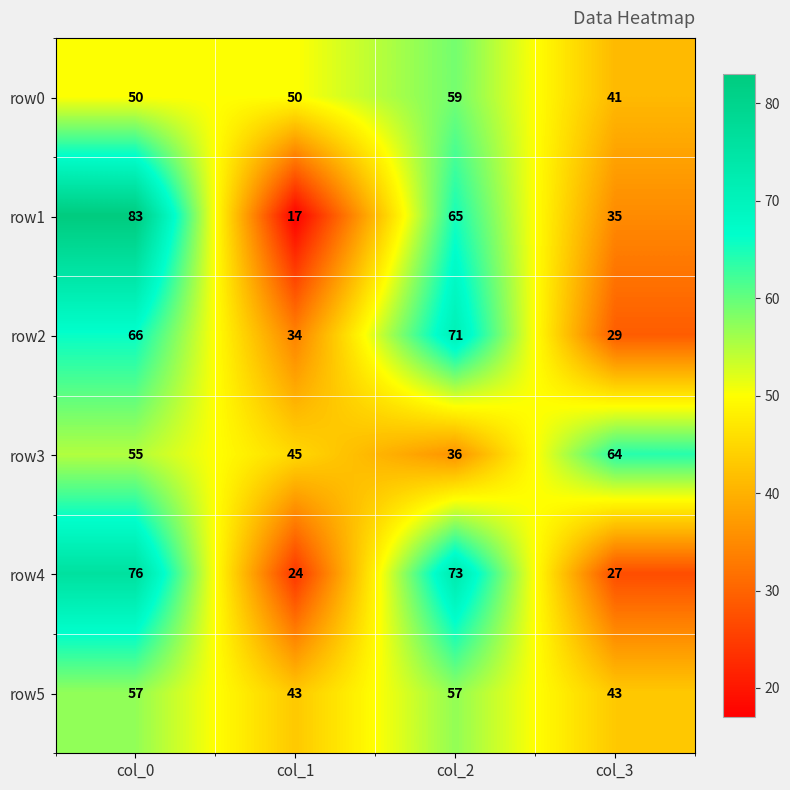

What value does the row5 series have at col_1, to the nearest 5?

45